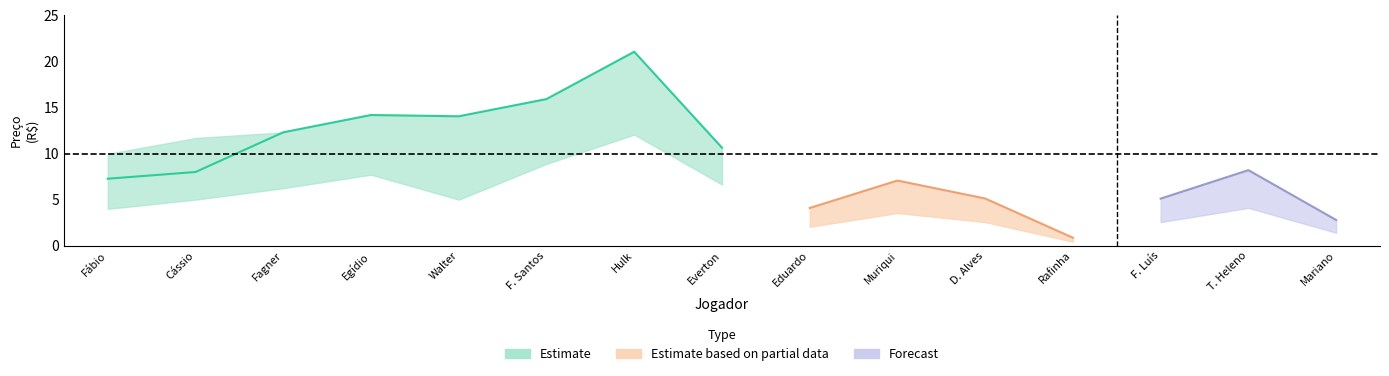

Which label corresponds to the largest value in the chart?

Hulk